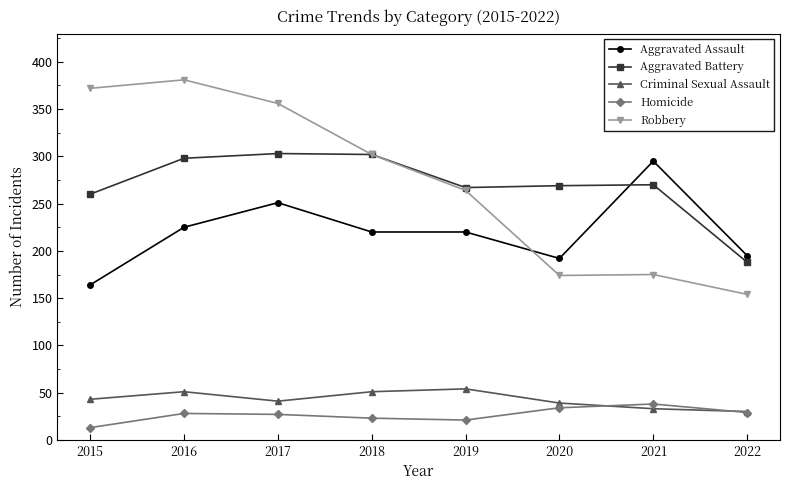

What is the minimum value for Aggravated Assault?

164